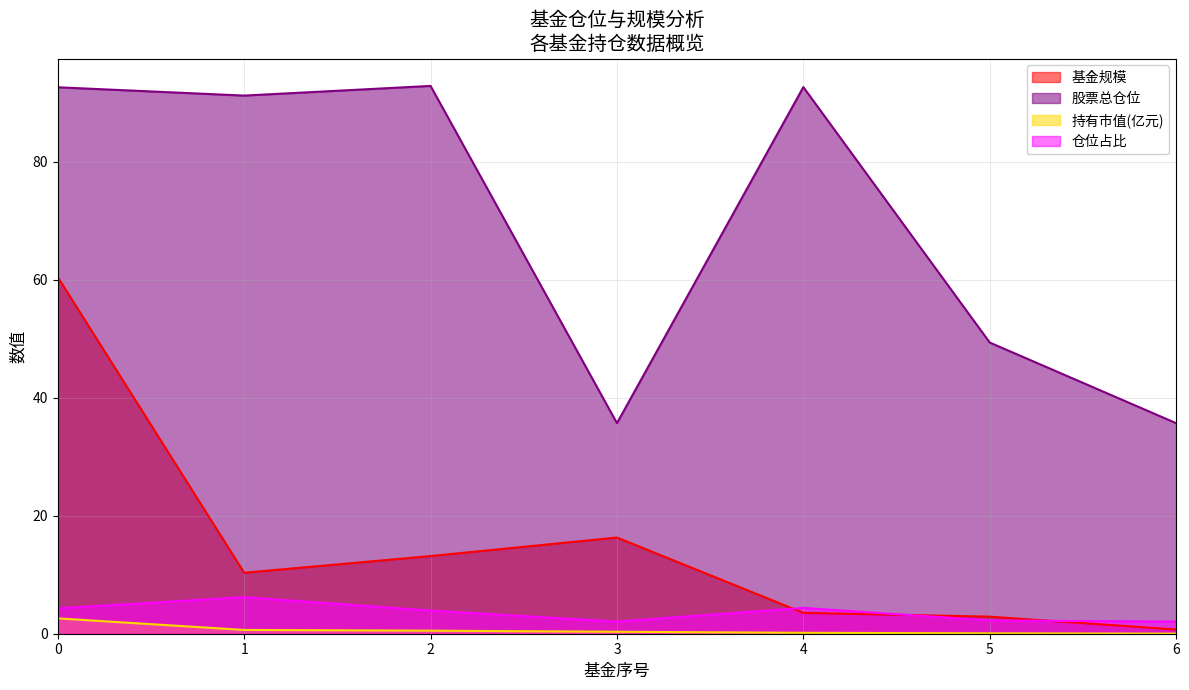

Rank the categories by 仓位占比 value from lowest to highest.

3, 6, 5, 2, 0, 4, 1